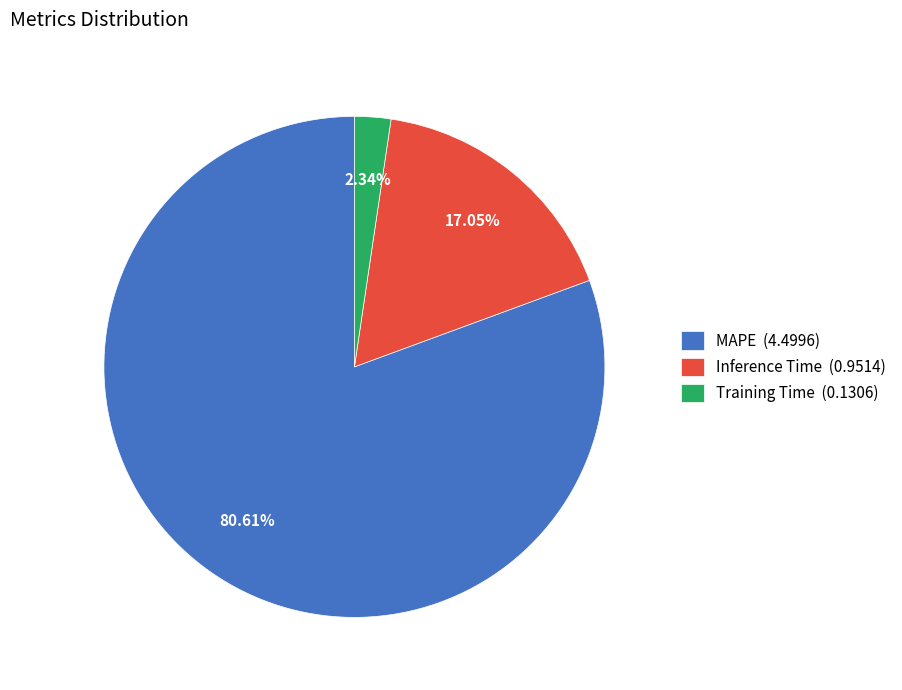

How much of the chart is everything except Training Time?

97.7%